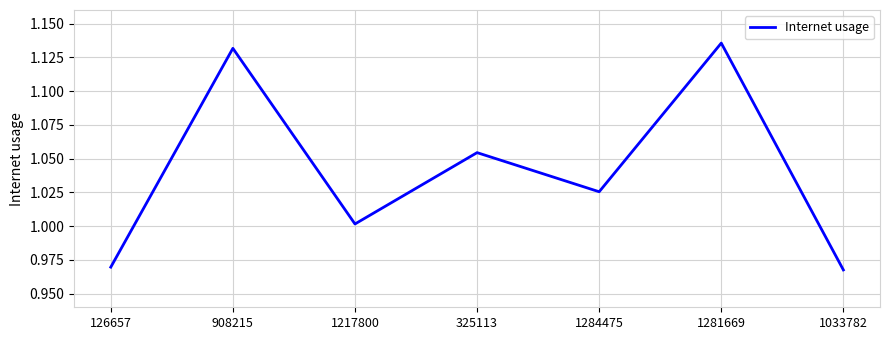

How many series are shown in this chart?

1